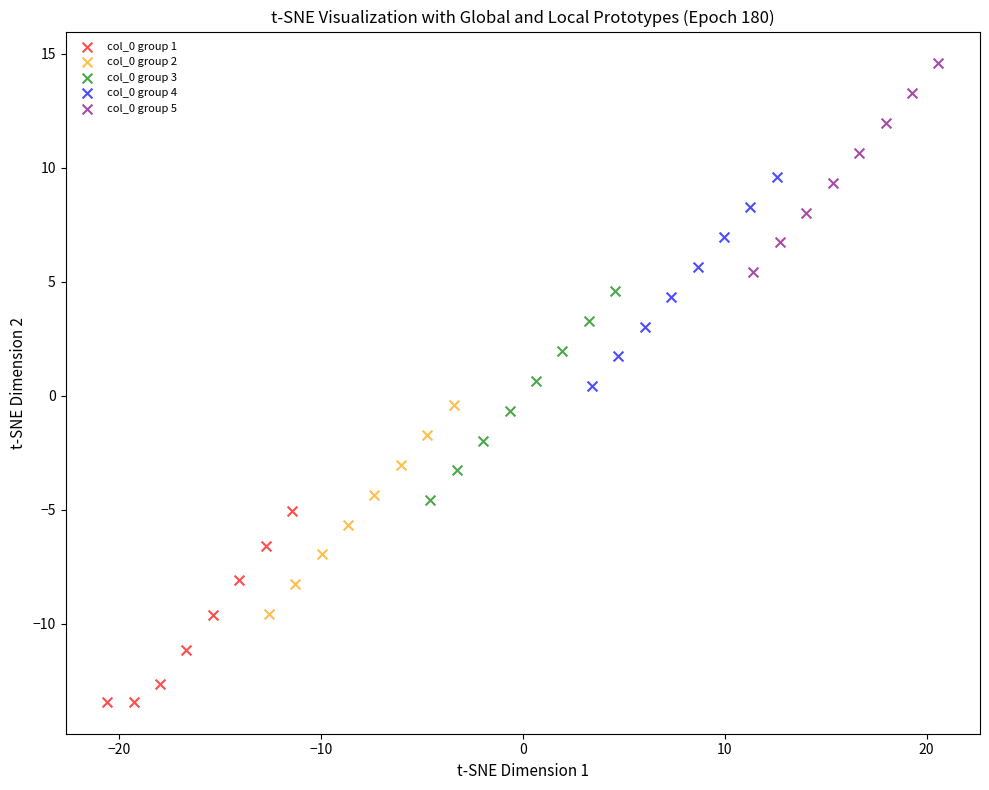

Which series contains the highest Y value?

col_0 group 5